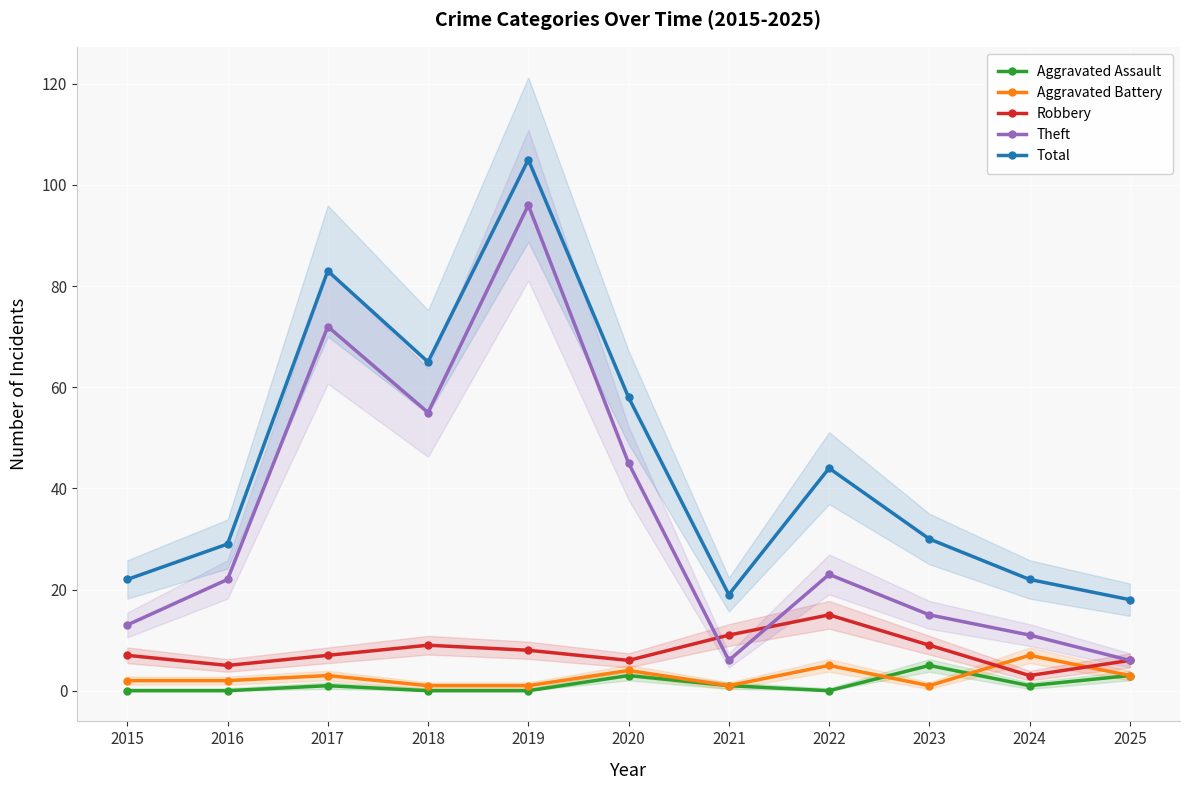

List the labels in order of Theft value, largest first.

2019, 2017, 2018, 2020, 2022, 2016, 2023, 2015, 2024, 2021, 2025